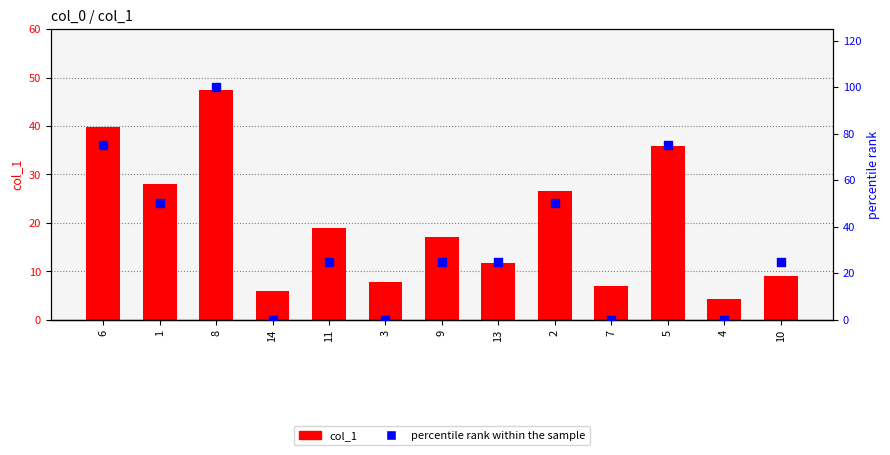

Is the value of percentile rank within the sample at 10 greater than the value of col_1 at 5?

No